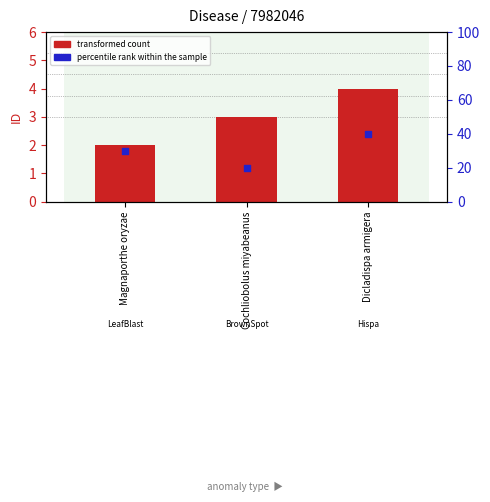

What are all the series names shown in the legend?

transformed count, percentile rank within the sample